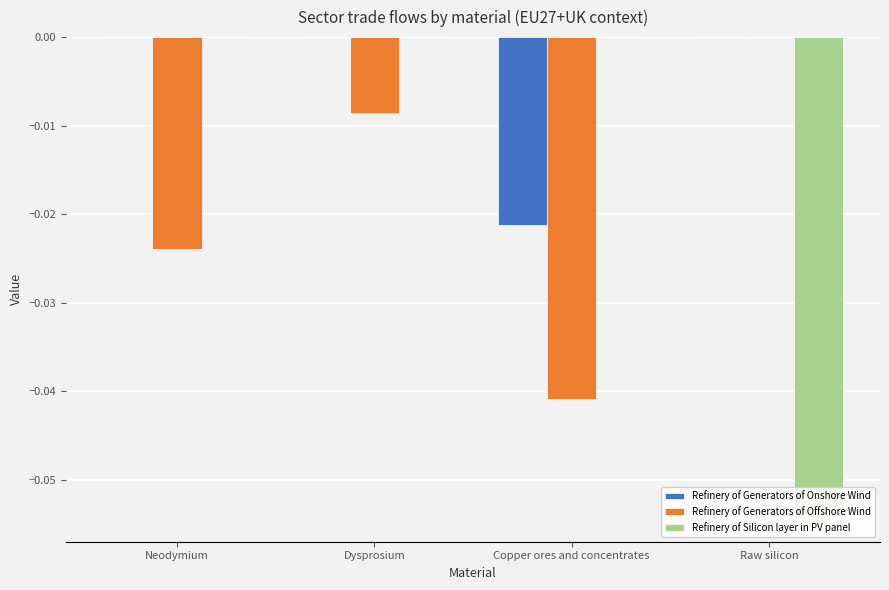

What are all the series names shown in the legend?

Refinery of Generators of Onshore Wind, Refinery of Generators of Offshore Wind, Refinery of Silicon layer in PV panel